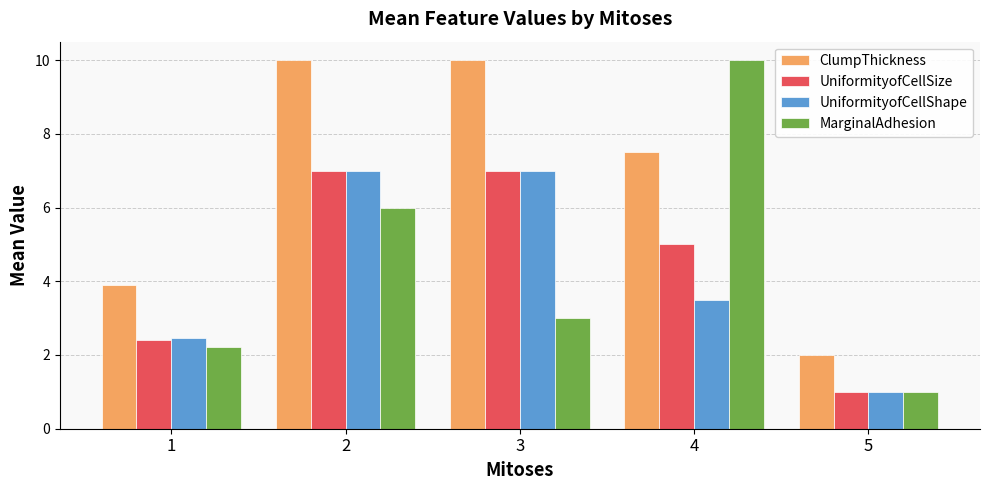

What is the spread (max minus min) of values at 1?

1.7